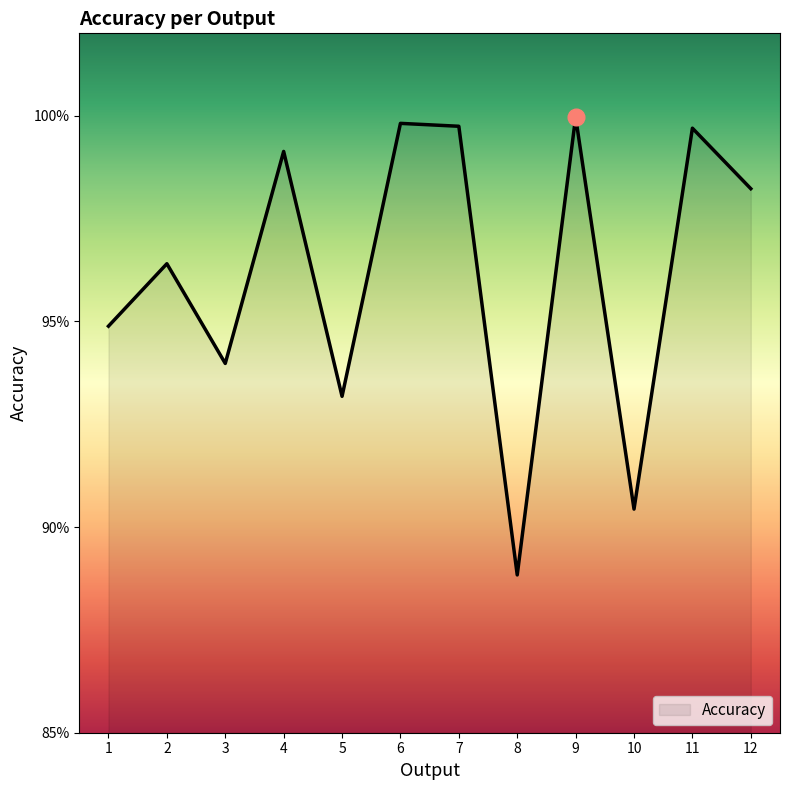

How many interior local peaks (higher than both neighbors) does the data have?

5